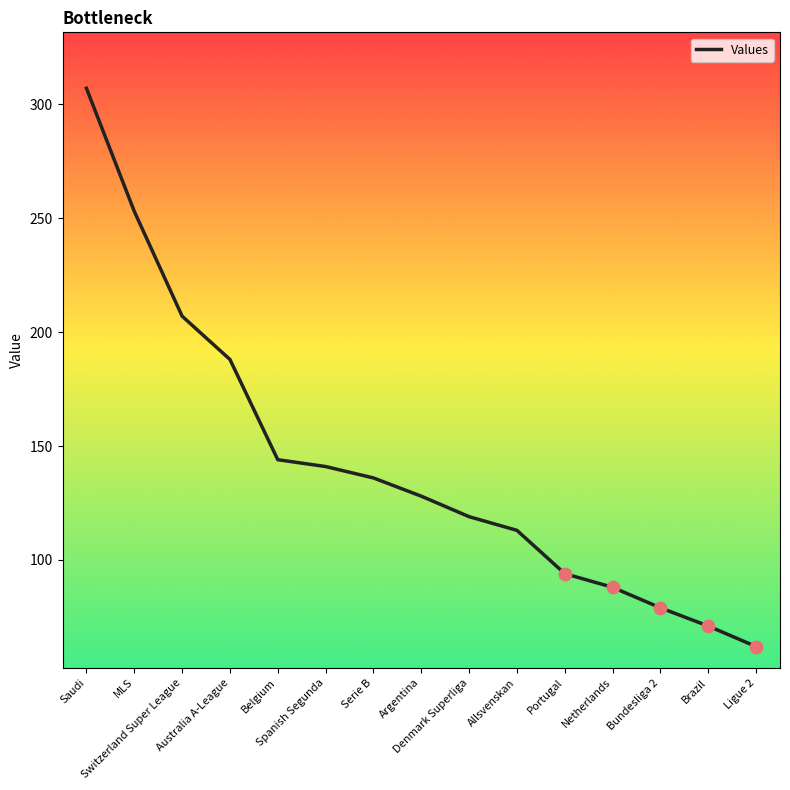

Approximately how many times larger is the value at Ligue 2 compared to Denmark Superliga?

0.5